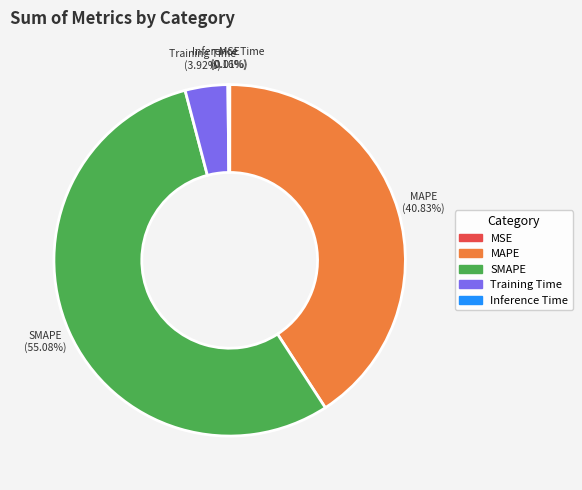

How much of the chart is everything except Training Time?

96.1%